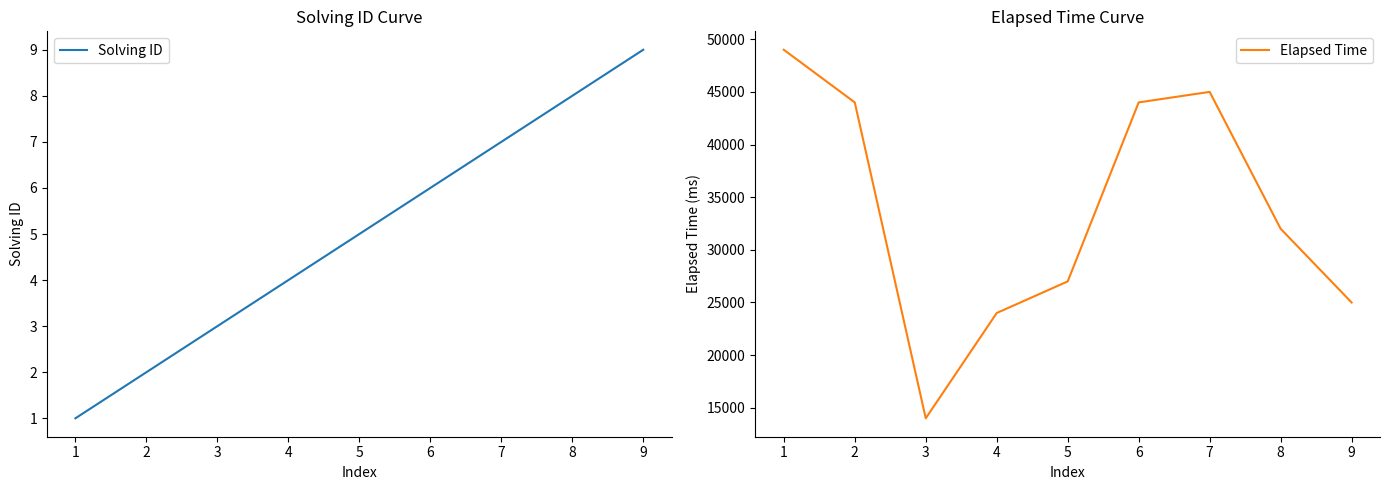

Count the number of categories in the chart.

9